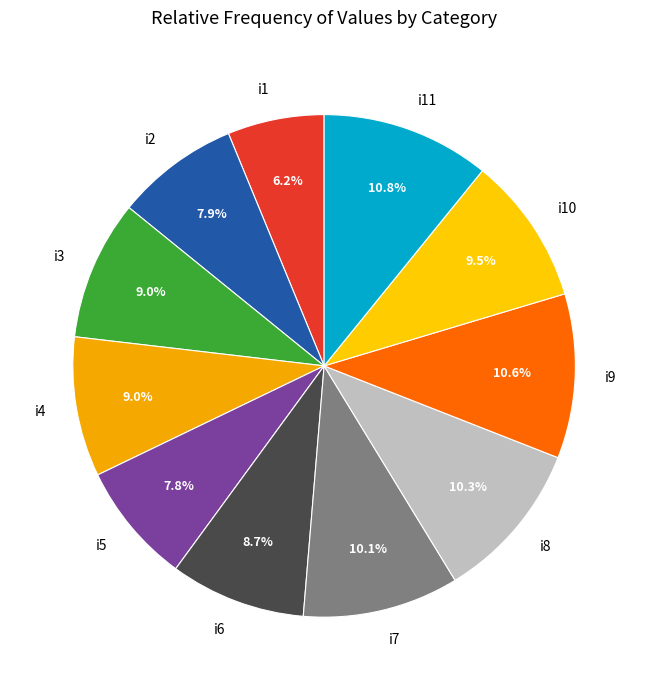

How many slices are in this pie chart?

11